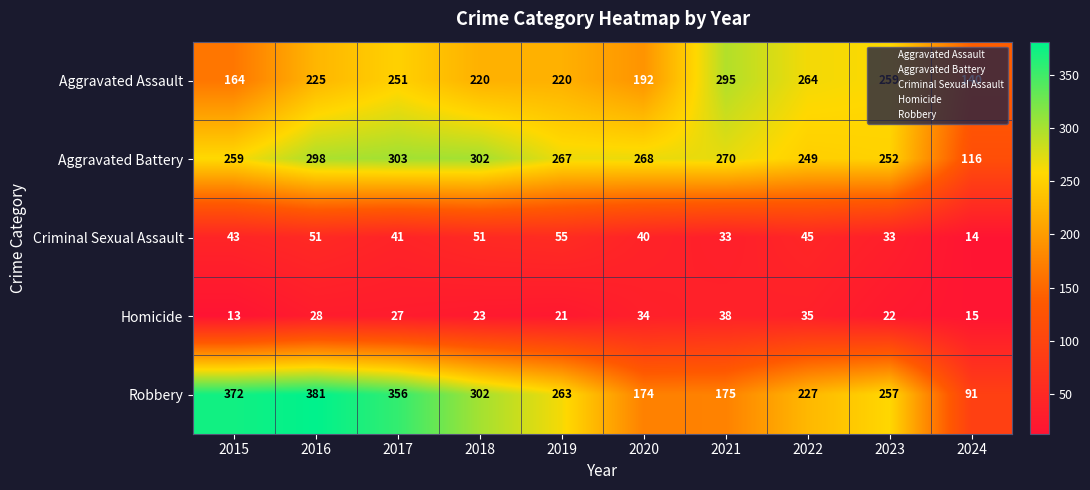

What is the approximate value of Criminal Sexual Assault at 2020, to the nearest 10?

40